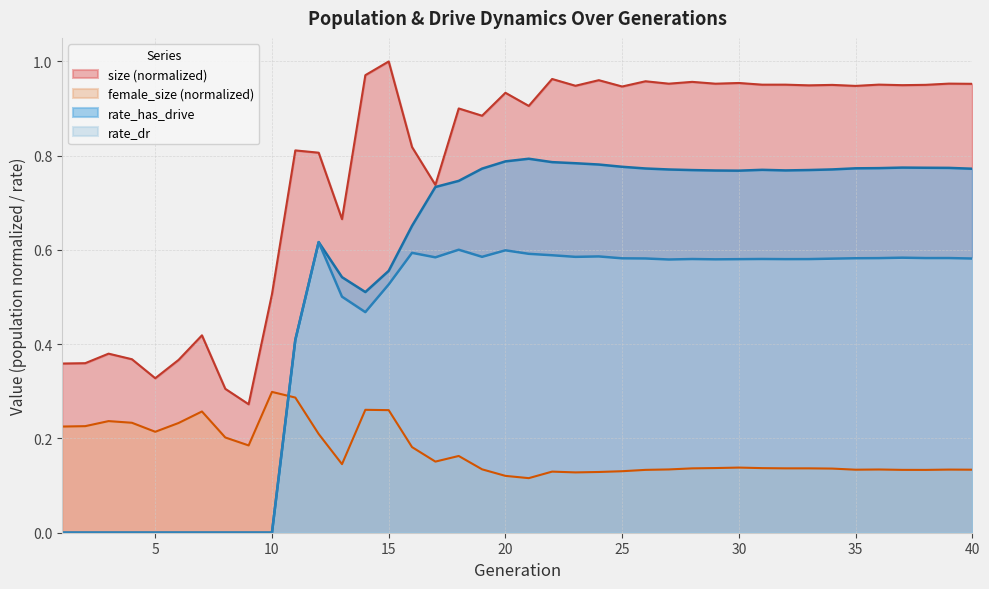

Which series has the largest total across all categories?

size (normalized)